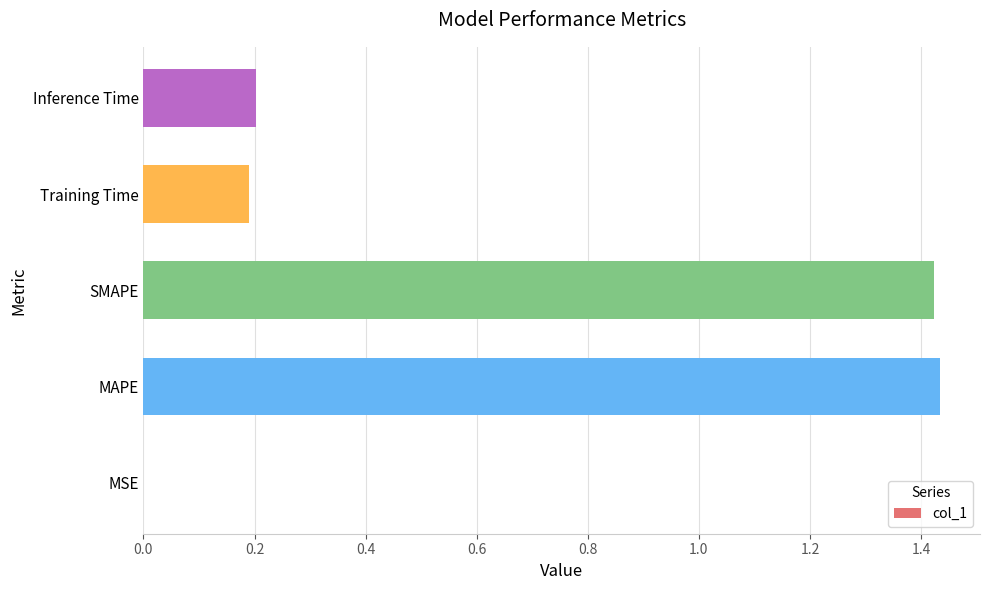

True or false: the data shows 0.2 at Inference Time.

True